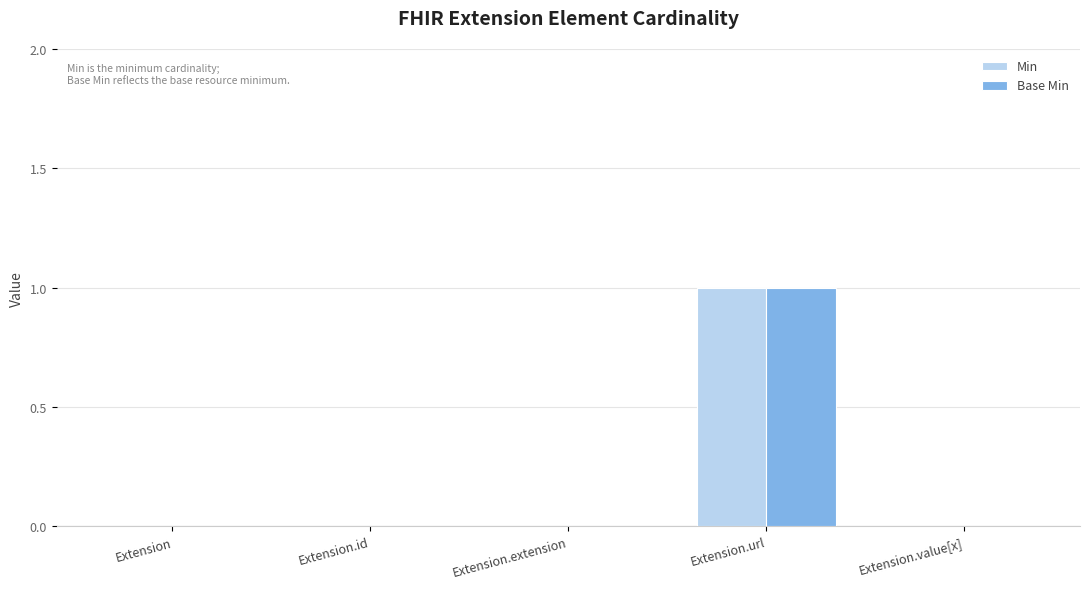

What is the total value across all series at Extension.url?

2